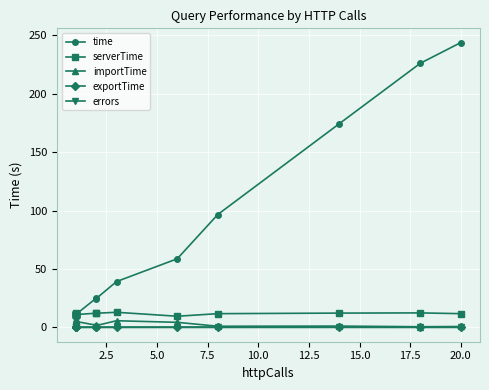

What position from the left is 7.5?

4